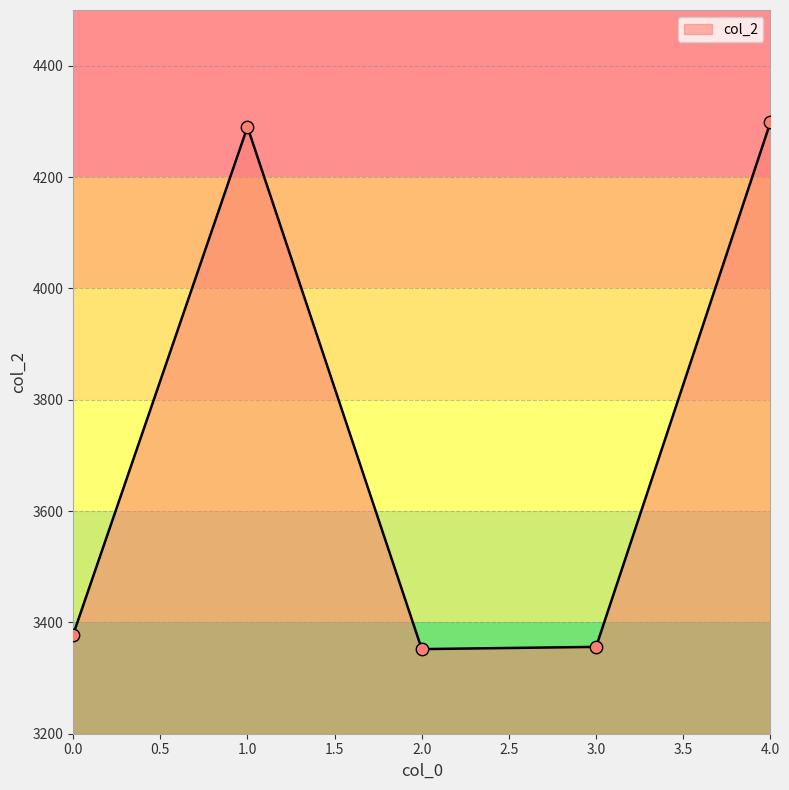

Which has a higher value, 3.0 or 1.0?

1.0